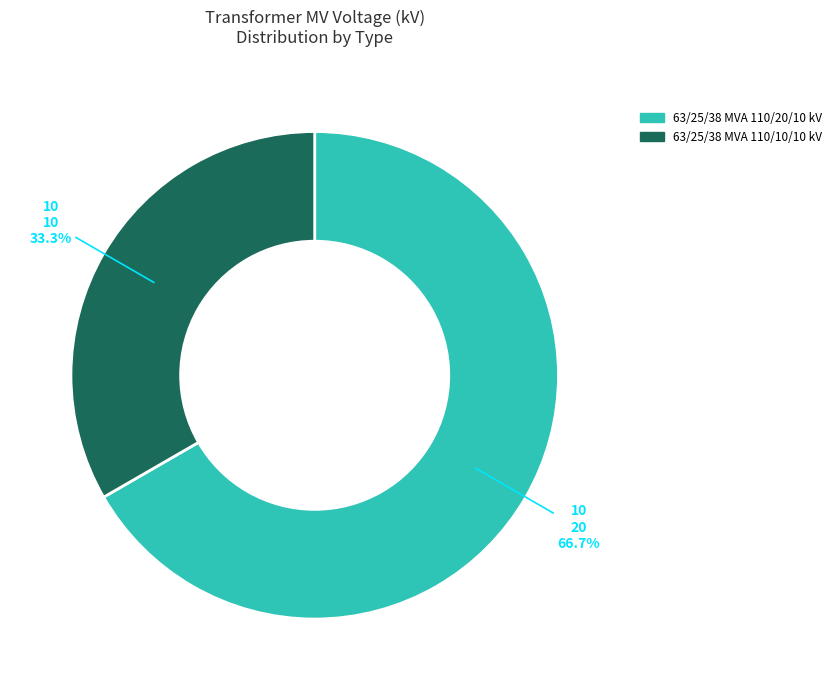

What is the smallest slice in the pie chart?

63/25/38 MVA 110/10/10 kV